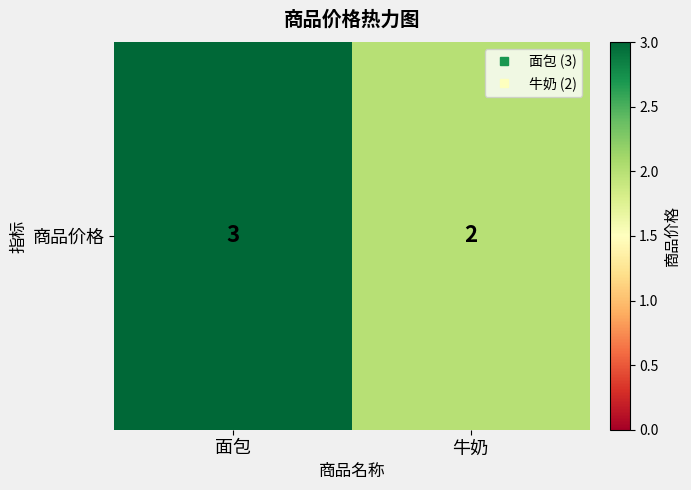

What is the maximum value shown in the chart?

3